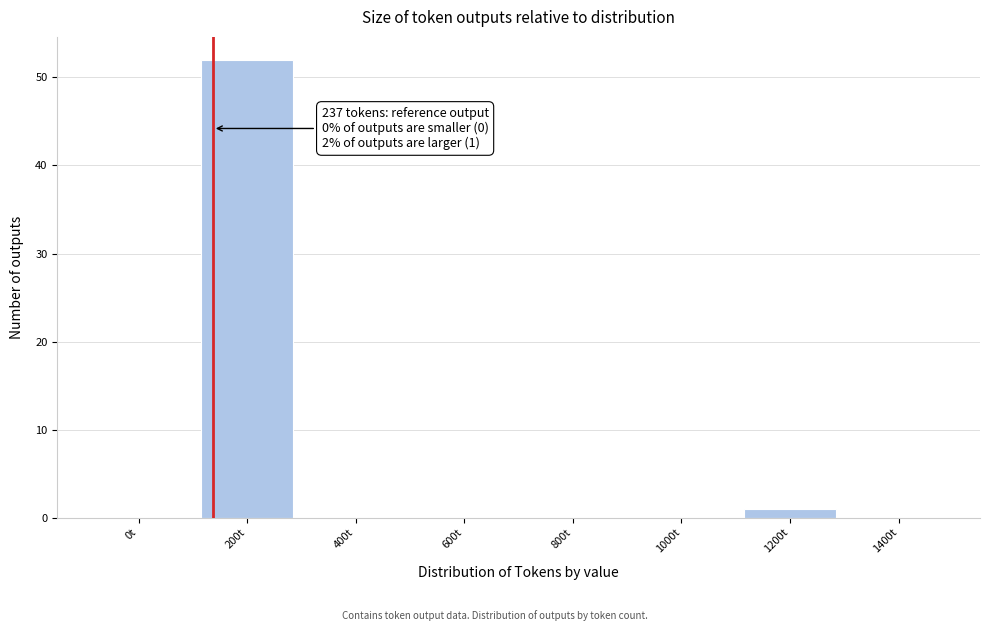

Reading left to right, extract all data points from this chart.

0t=0	200t=52	400t=0	600t=0	800t=0	1000t=0	1200t=1	1400t=0